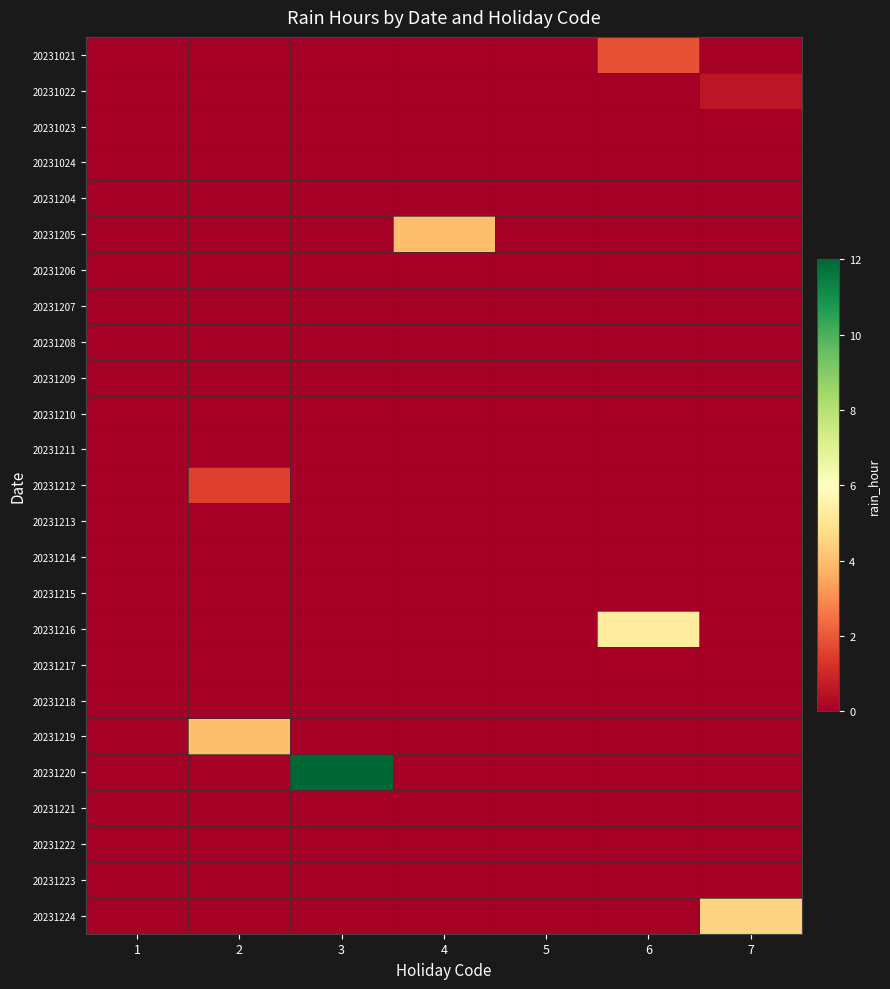

Which series changed the most between 4 and 7?

20231224